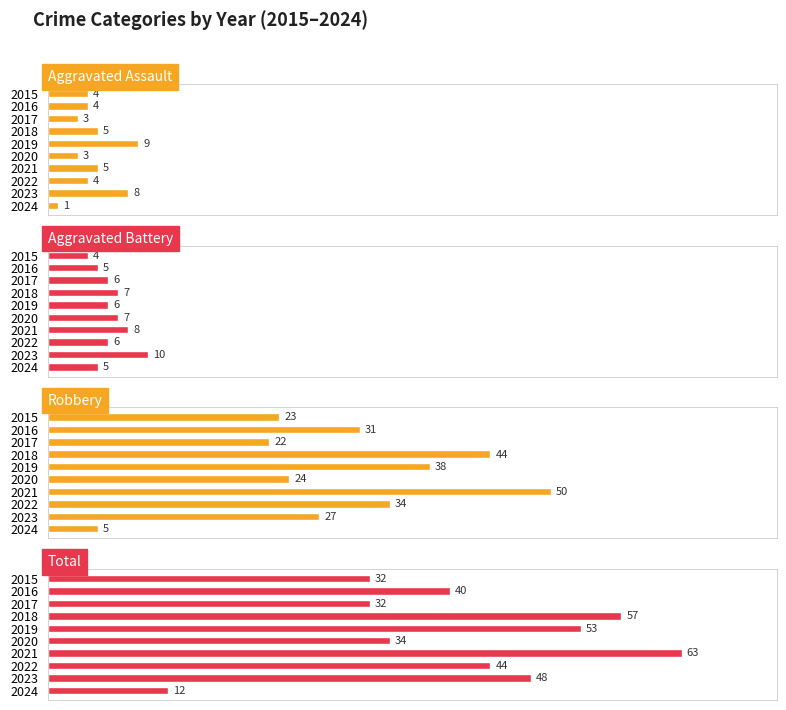

Reading right to left, transcribe all the data shown in this chart.

Aggravated Assault: 1	8	4	5	3	9	5	3	4	4
Aggravated Battery: 5	10	6	8	7	6	7	6	5	4
Robbery: 5	27	34	50	24	38	44	22	31	23
Total: 12	48	44	63	34	53	57	32	40	32